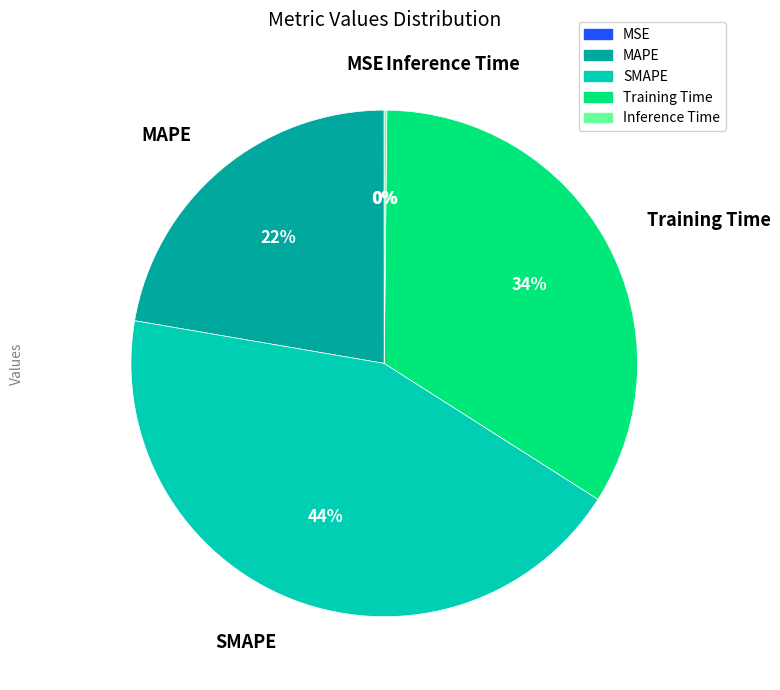

Does Training Time account for over 50% of the chart?

No